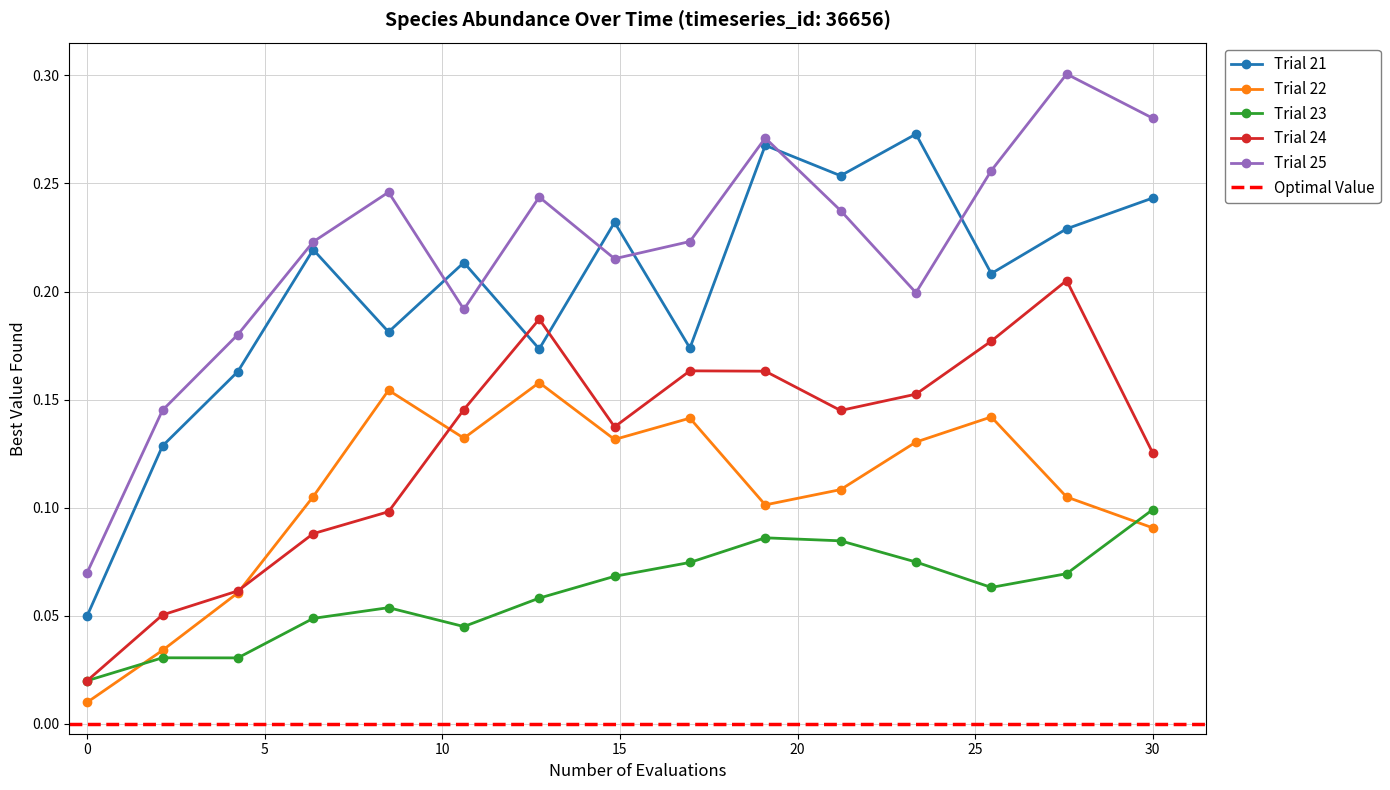

Is it true that species_3 equals 0.0 at 4.242424242424242?

False